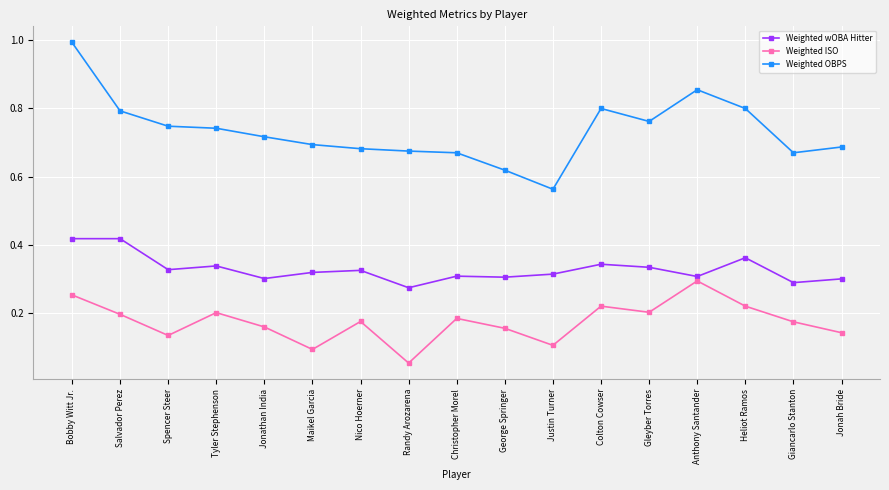

Between Salvador Perez and Gleyber Torres, which series saw the biggest shift?

Weighted wOBA Hitter